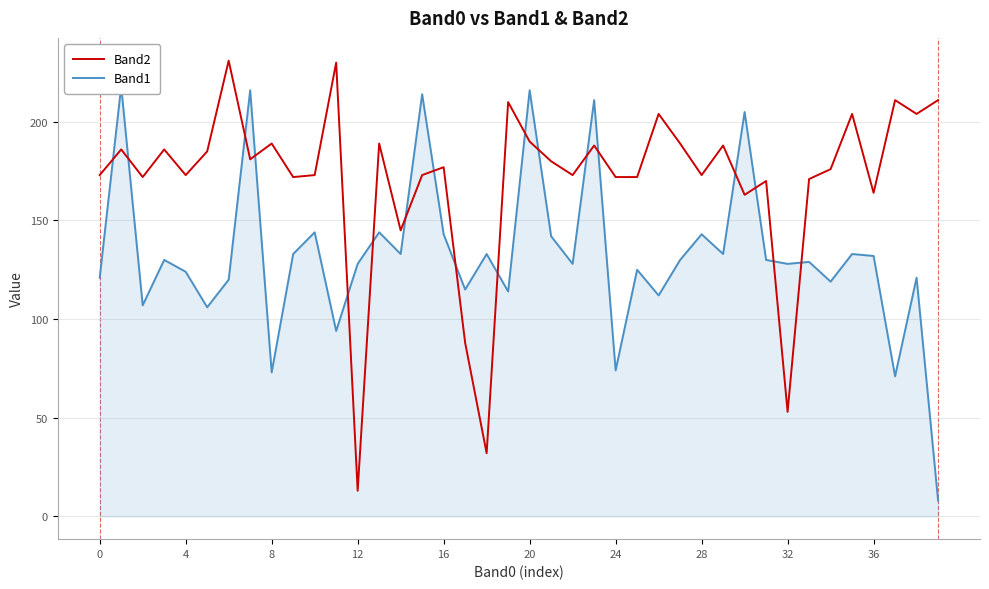

What is the maximum value for Band2?

231